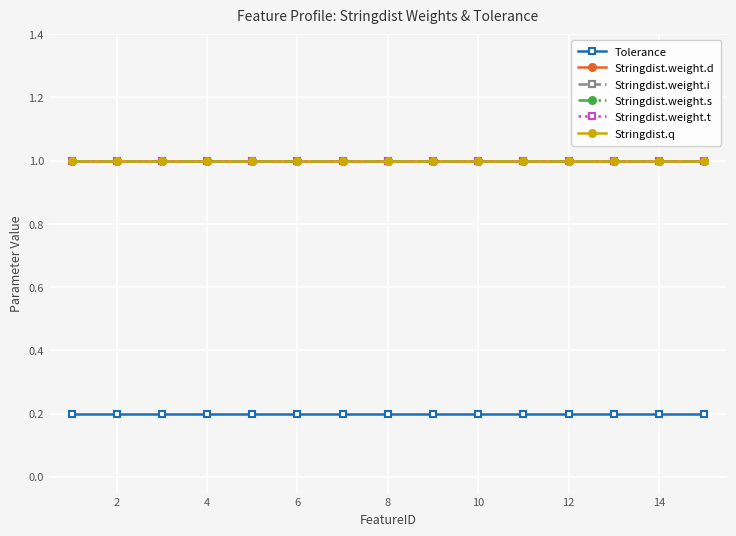

What is the smallest value displayed?

0.2